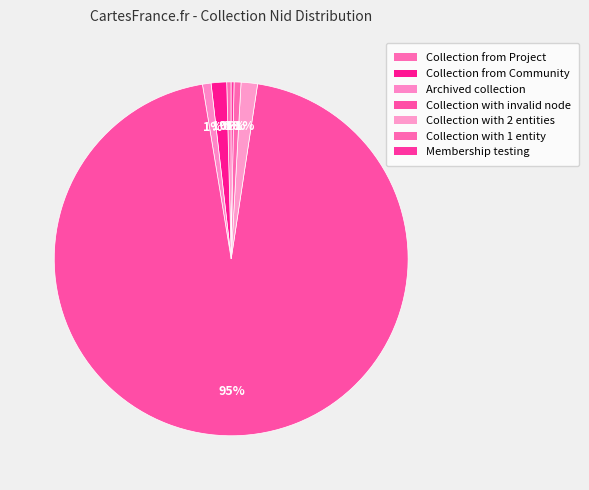

Which category has the smallest portion of the pie?

Membership testing